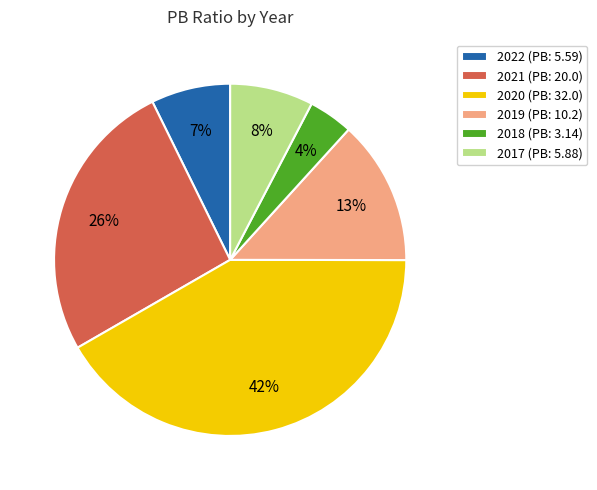

To the nearest percent, what is the average slice percentage?

17%